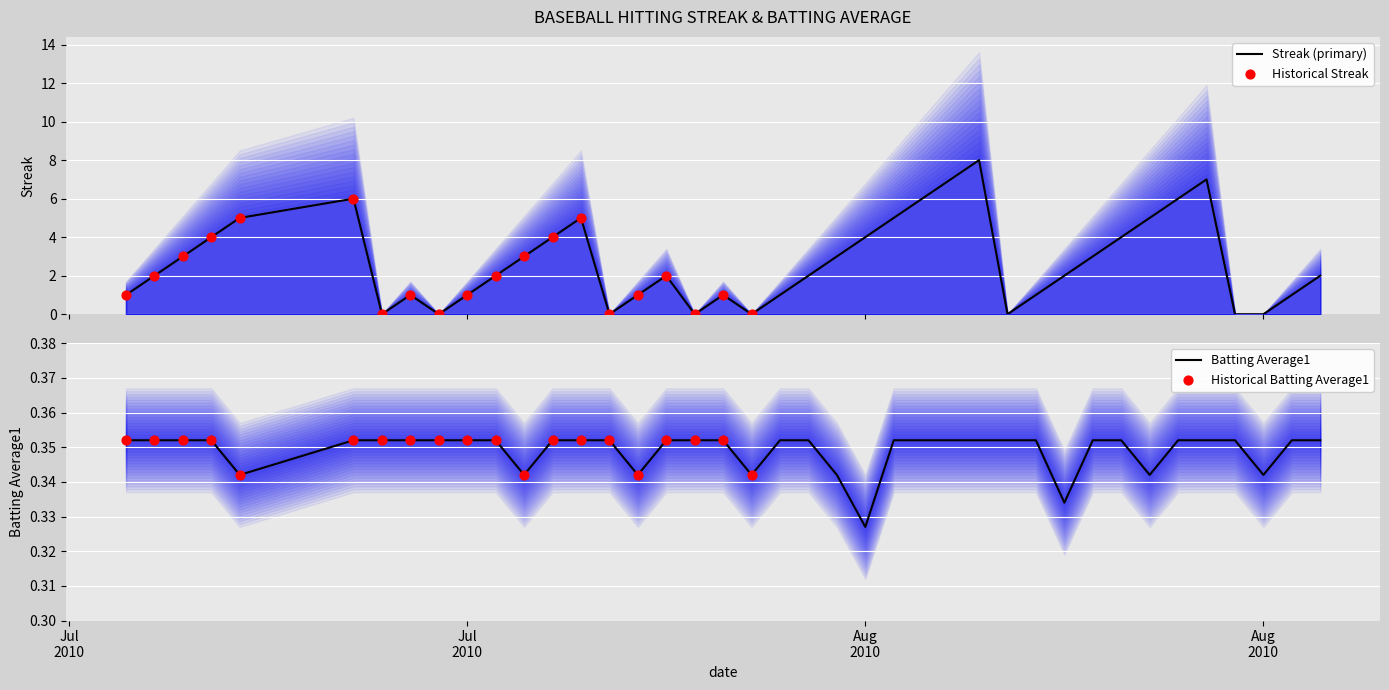

At how many categories does at least one series exceed 3?

14